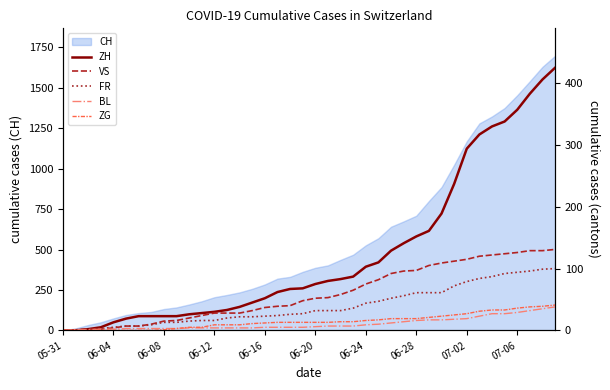

The value of BL at 06-12 is 2. True or false?

True